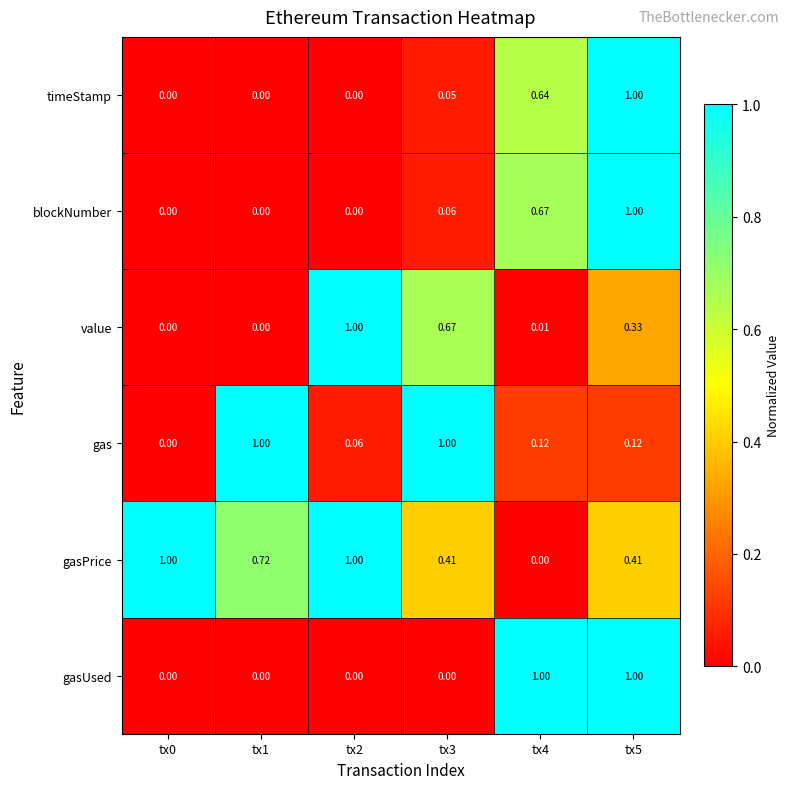

At tx4, list the series in order from smallest to largest.

gasPrice, value, gas, timeStamp, blockNumber, gasUsed